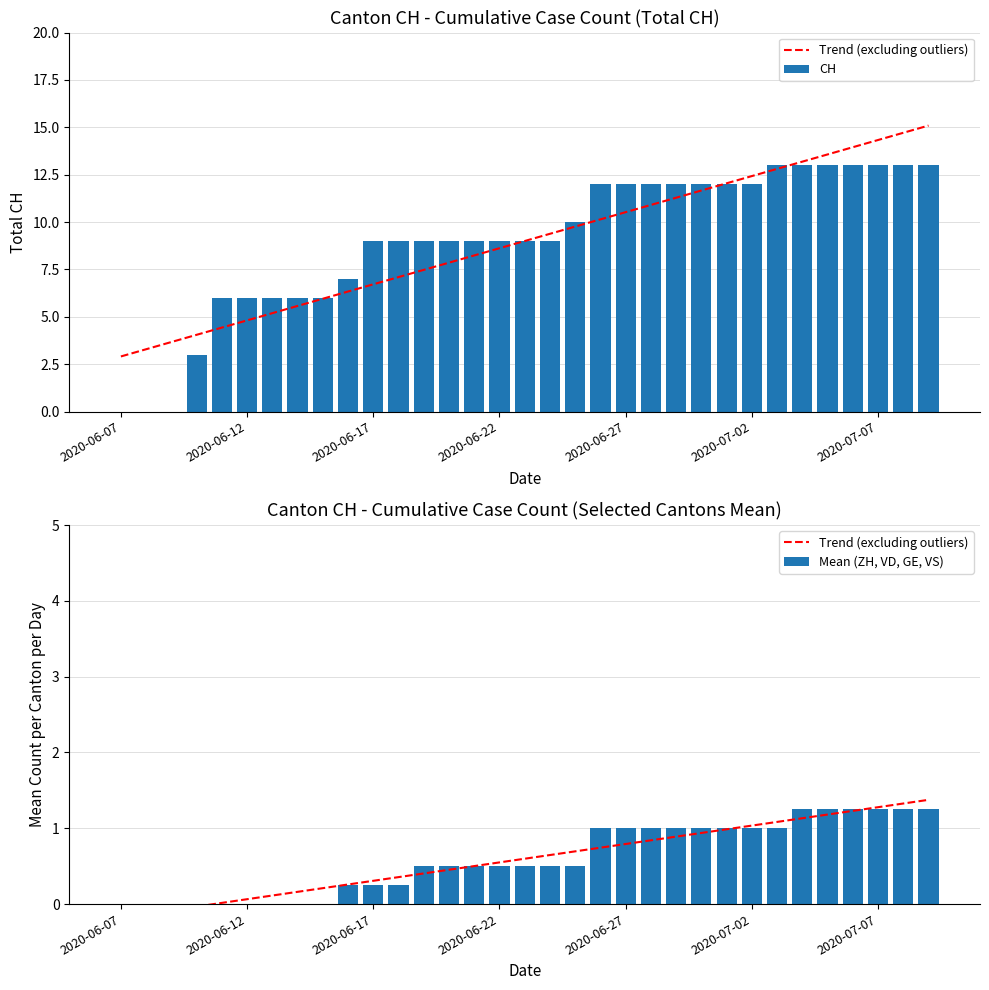

The value of CH at 2020-06-22 is 9. True or false?

True